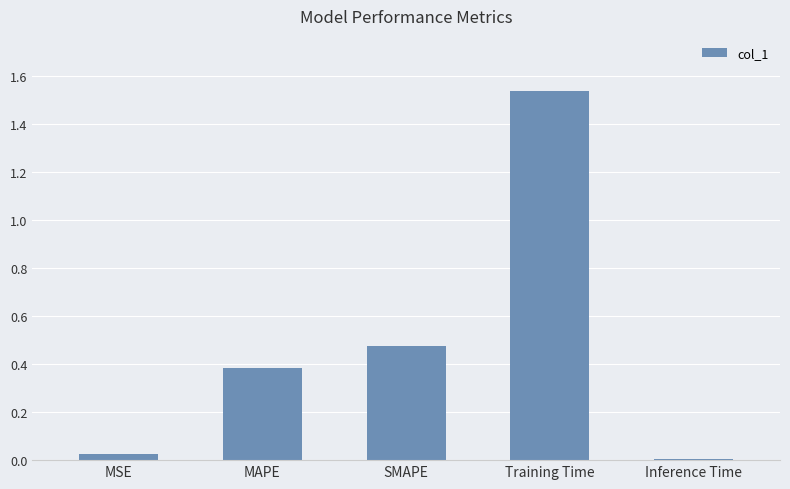

What is the label of the 4th bar from the right?

MAPE